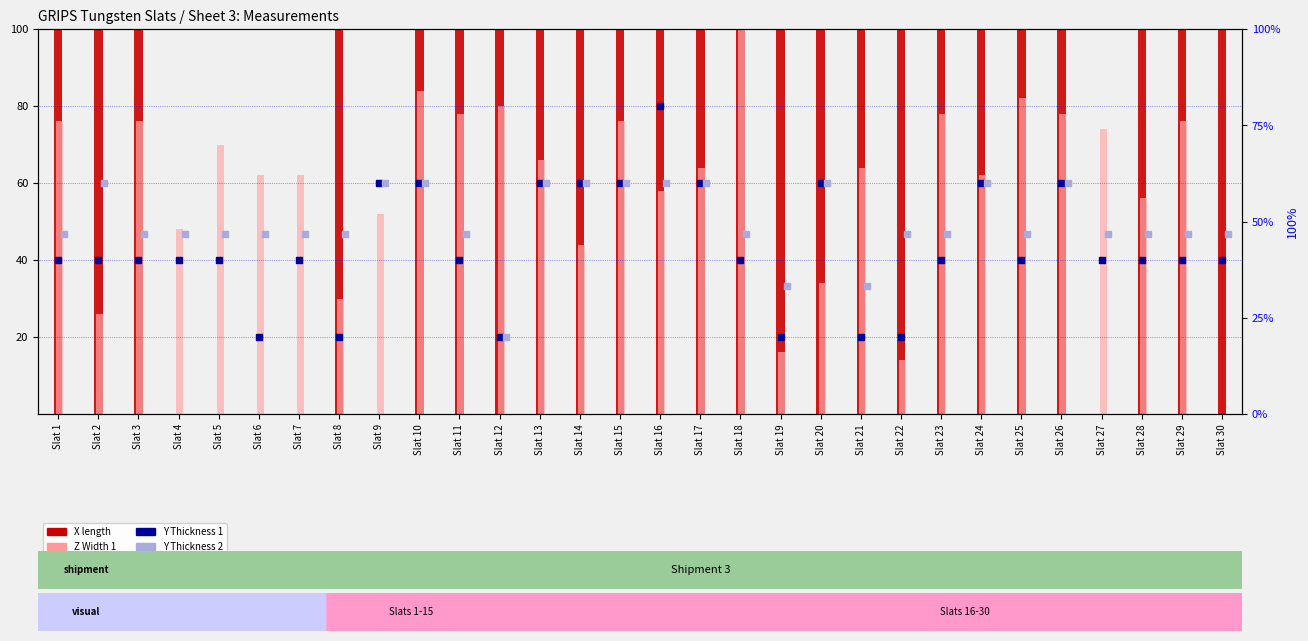

At which category is the sum across all series the highest?

Slat 10